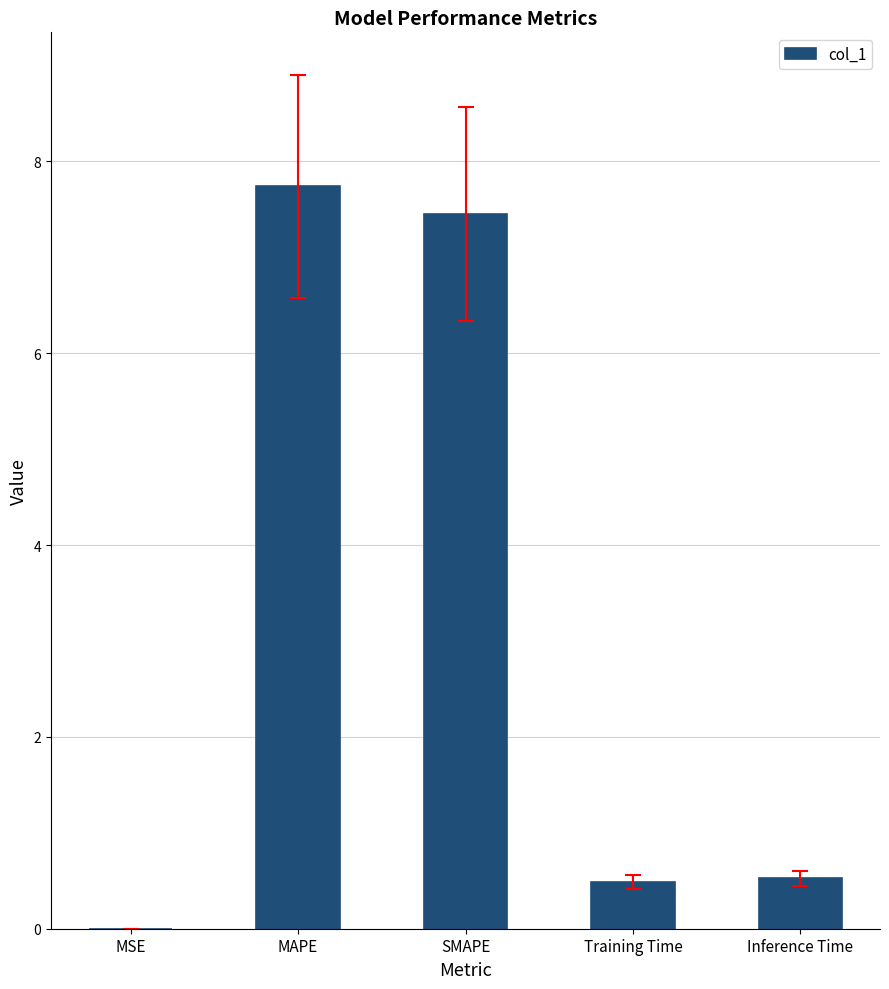

Is it true that the value at SMAPE is 3.7?

False